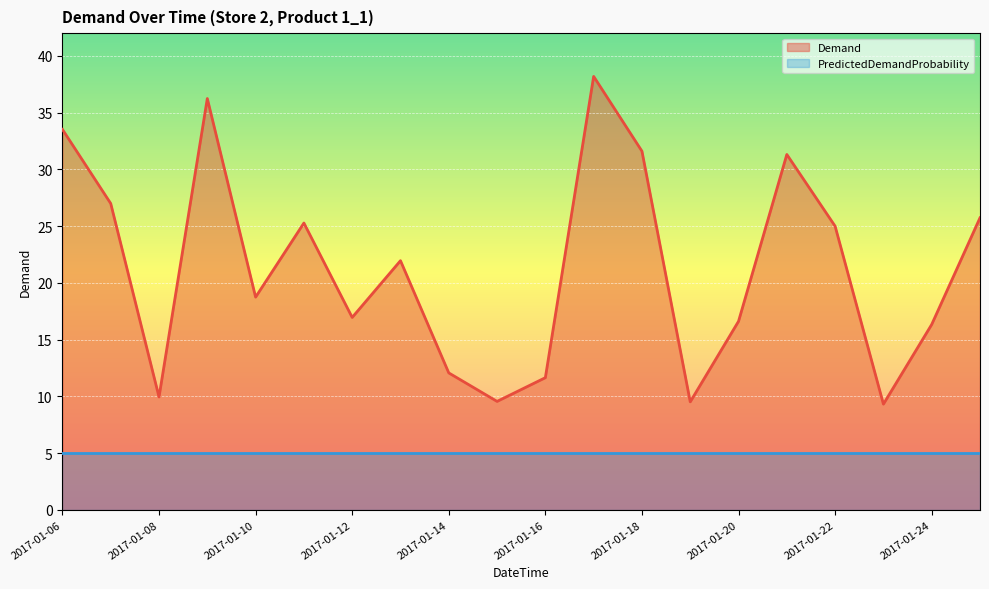

Reading right to left, list all the values displayed in this chart.

2017-01-25=25.7	2017-01-24=16.3	2017-01-23=9.3	2017-01-22=25.0	2017-01-21=31.3	2017-01-20=16.6	2017-01-19=9.5	2017-01-18=31.6	2017-01-17=38.2	2017-01-16=11.6	2017-01-15=9.6	2017-01-14=12.1	2017-01-13=21.9	2017-01-12=16.9	2017-01-11=25.3	2017-01-10=18.7	2017-01-09=36.2	2017-01-08=9.9	2017-01-07=27.0	2017-01-06=33.5